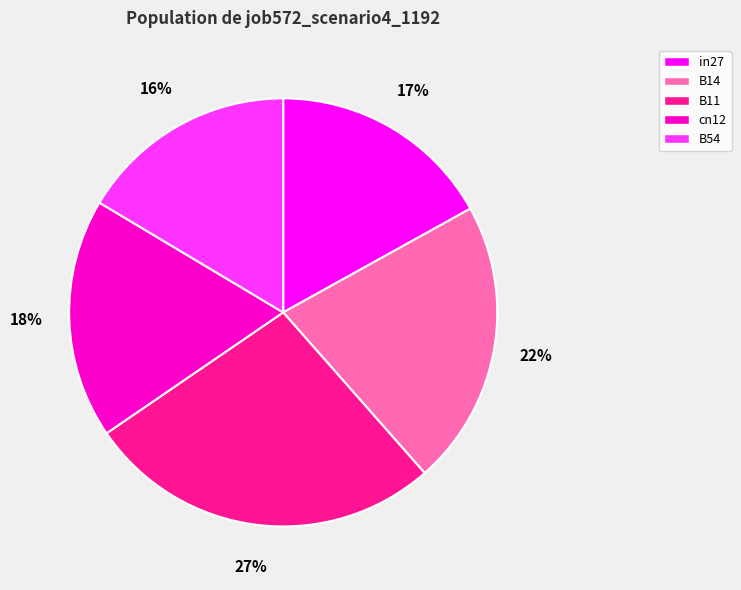

Count the number of slices in the pie.

5